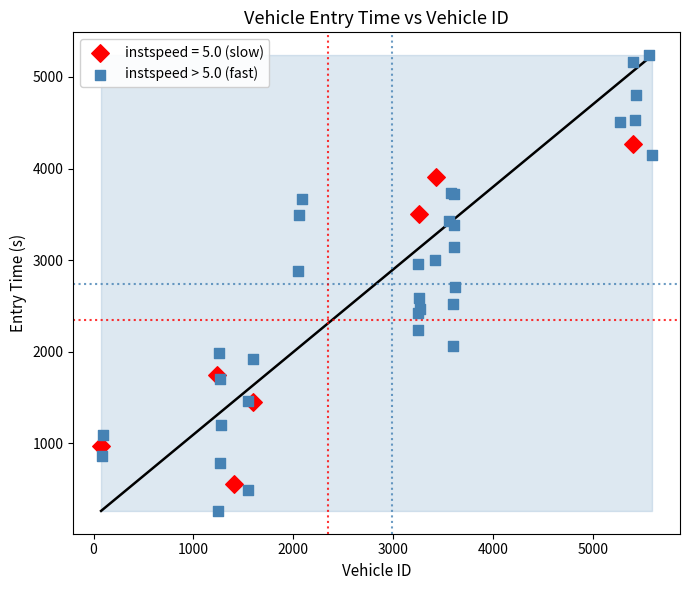

Which series reaches the maximum Y coordinate?

instspeed > 5.0 (fast)